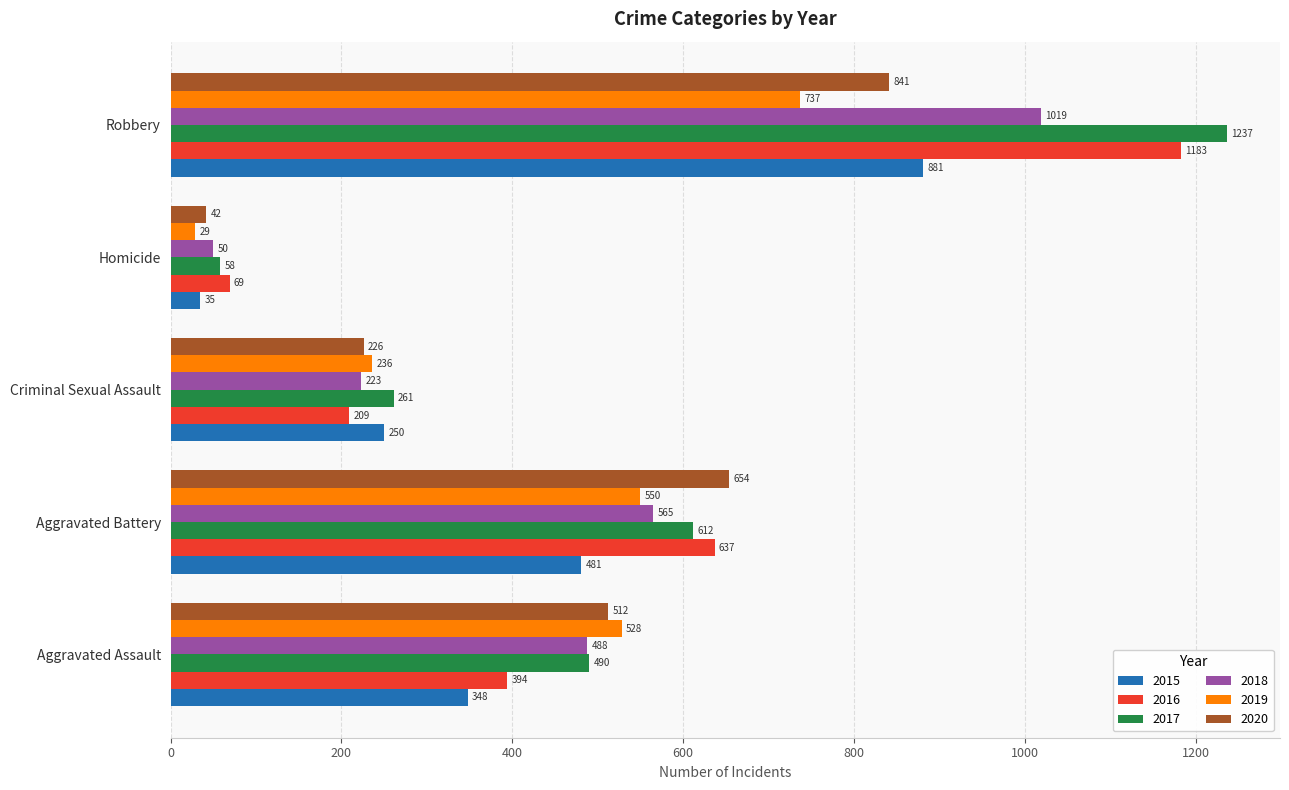

The value of 2018 at Aggravated Battery is 565. True or false?

True